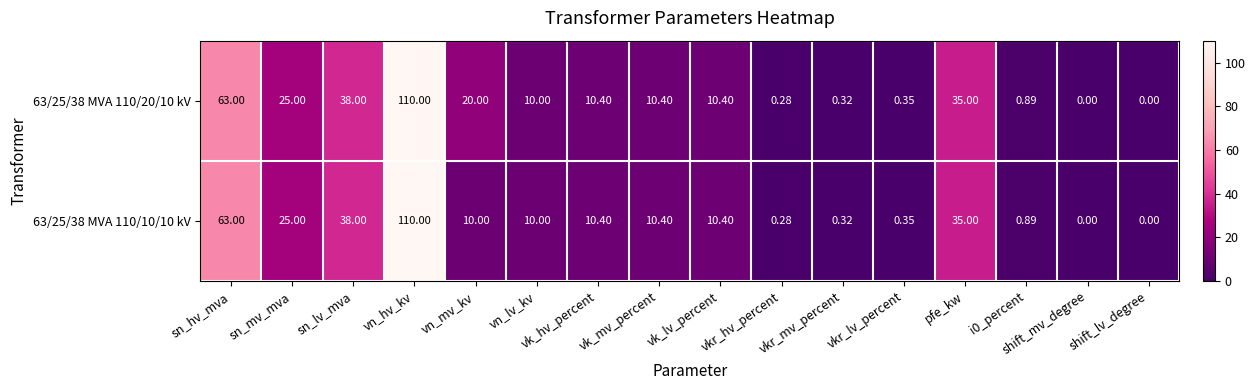

Which category has the highest value across all series?

vn_hv_kv